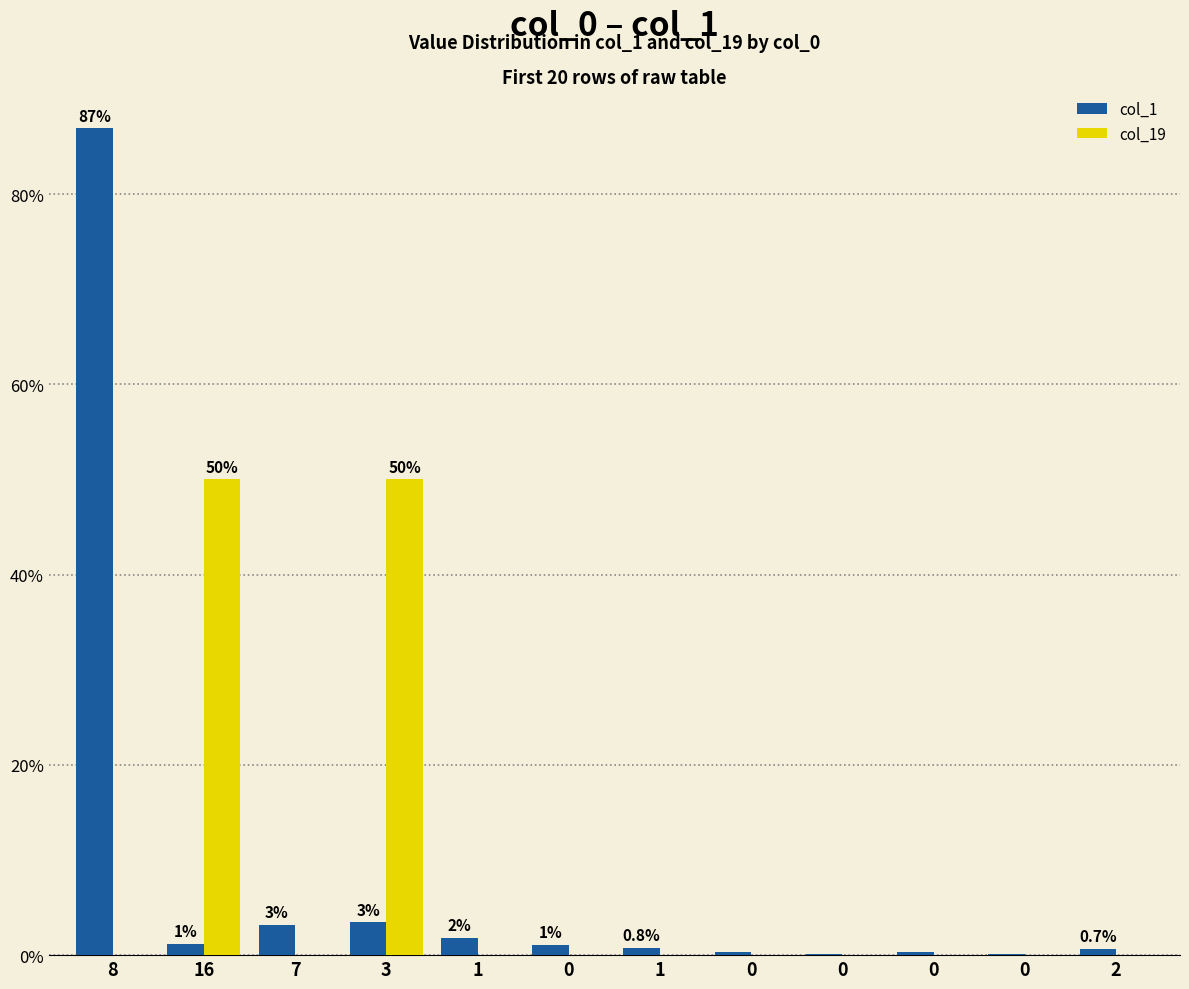

Are the bars horizontal?

No